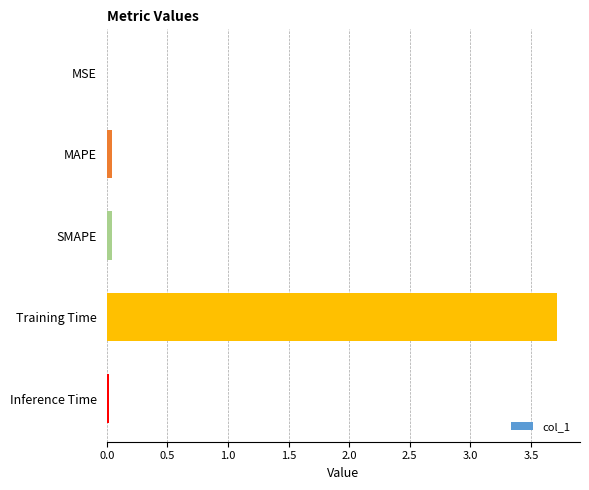

What is the sum of all values?

3.8